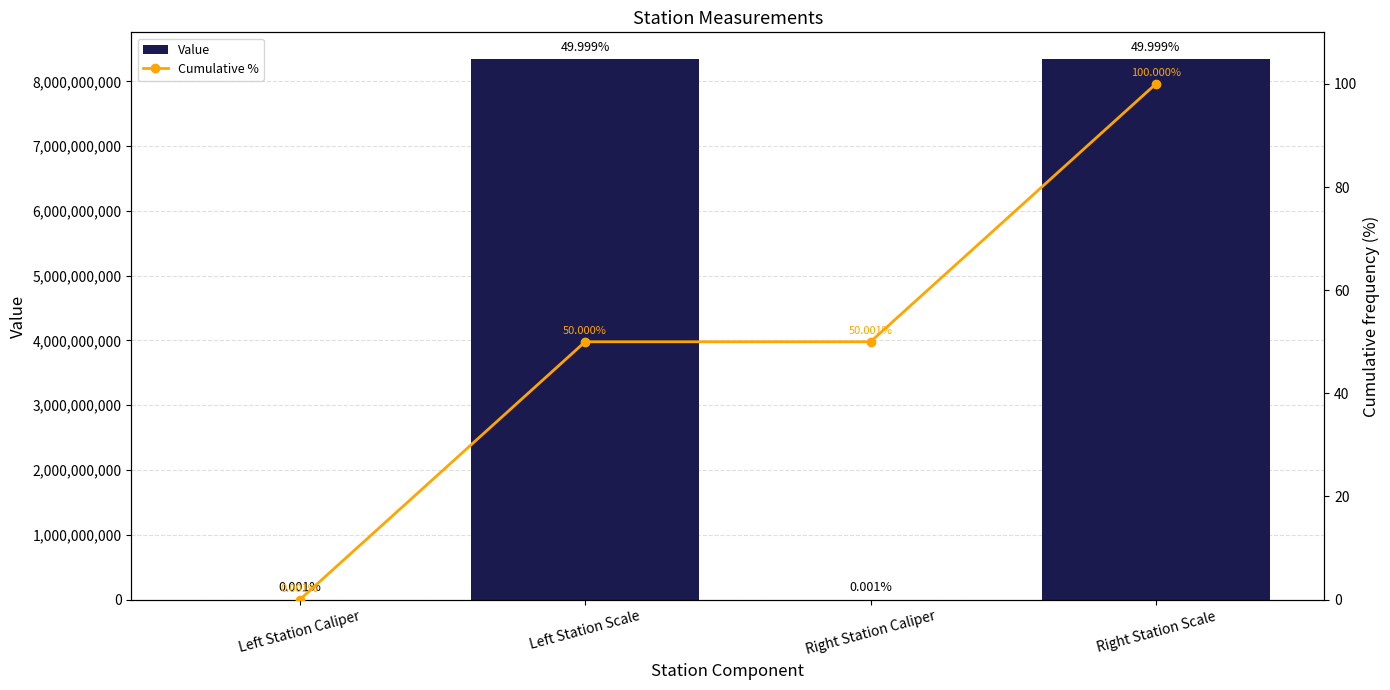

Rank the series by their average value, from lowest to highest.

Cumulative %, Value